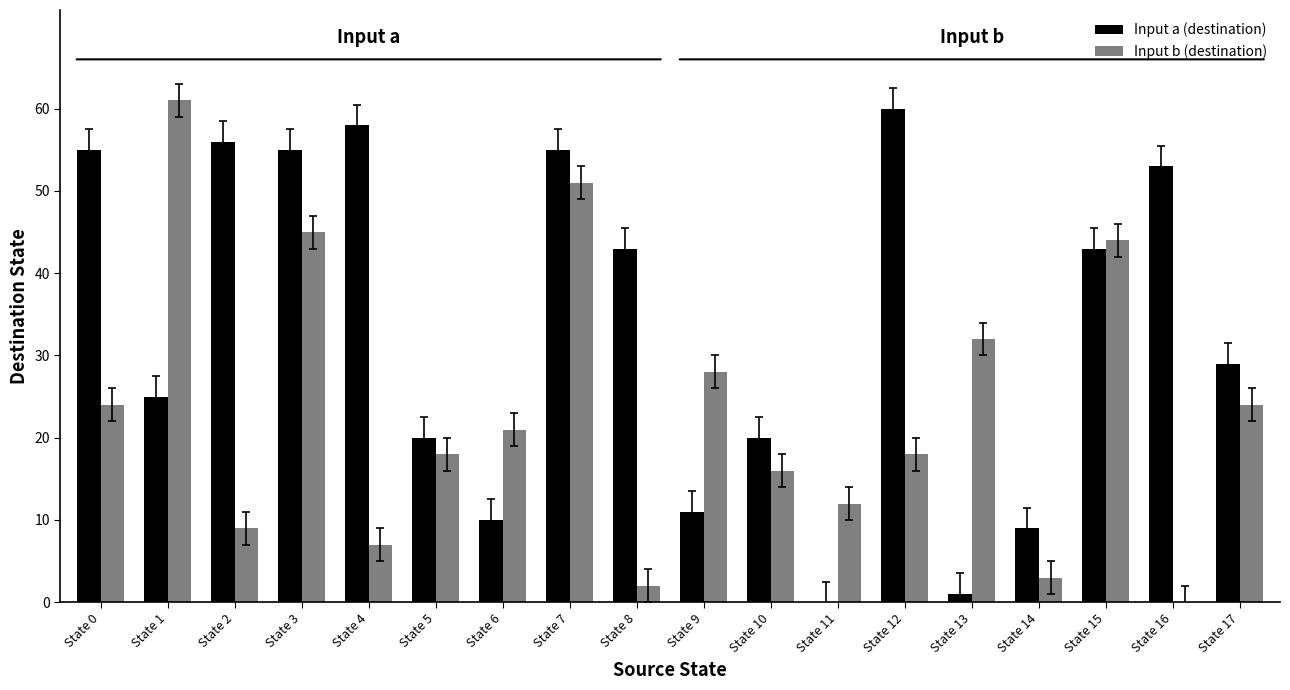

The Input a (destination) series shows 14 at State 6. True or false?

False